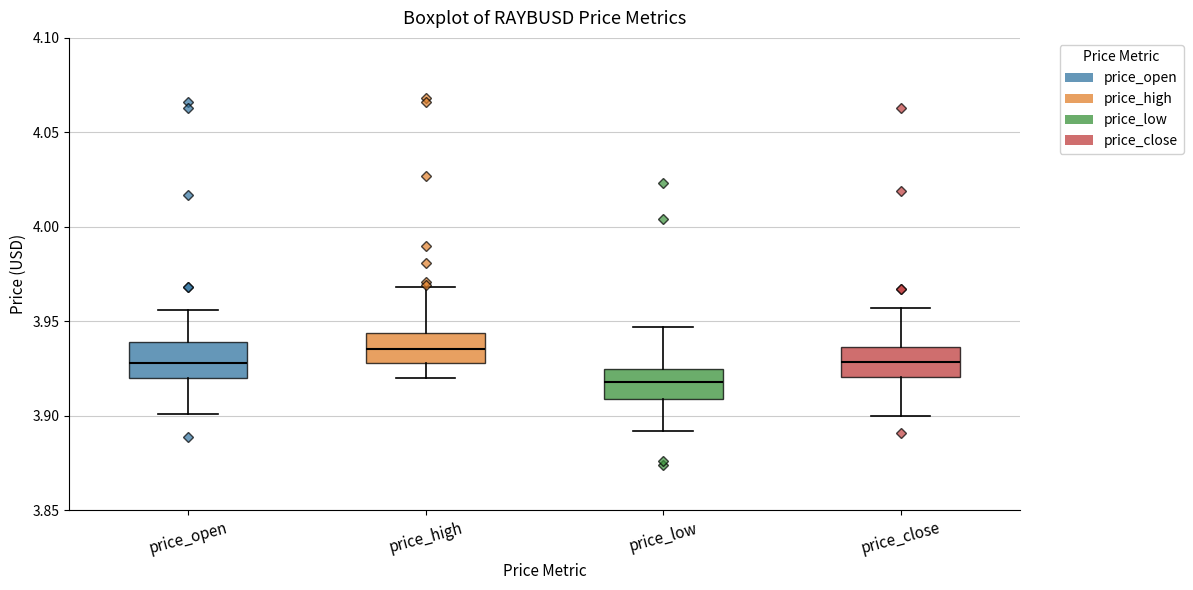

Which box's median line is the lowest?

price_low